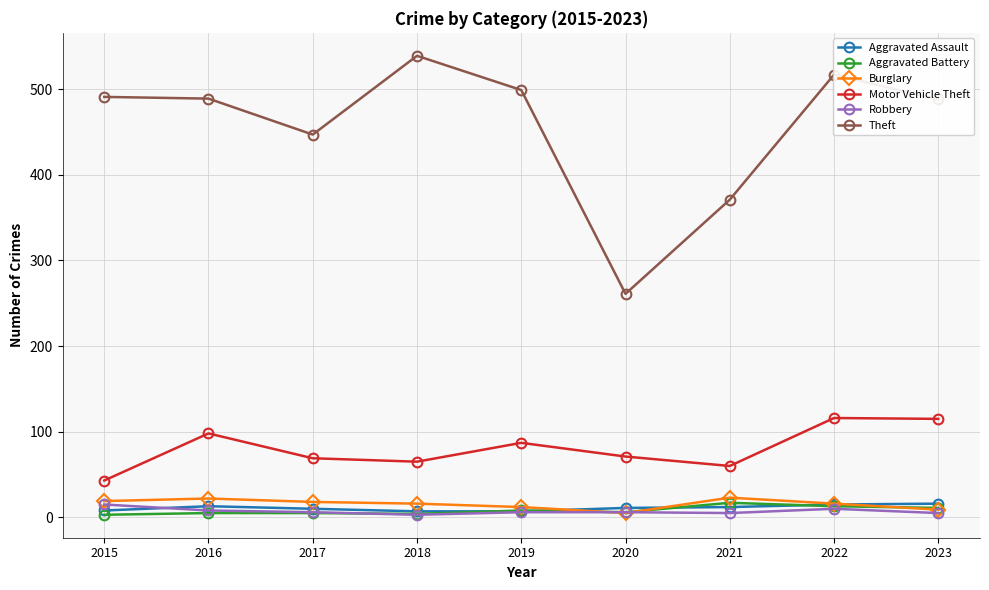

How many interior local valleys does the Motor Vehicle Theft series have?

2